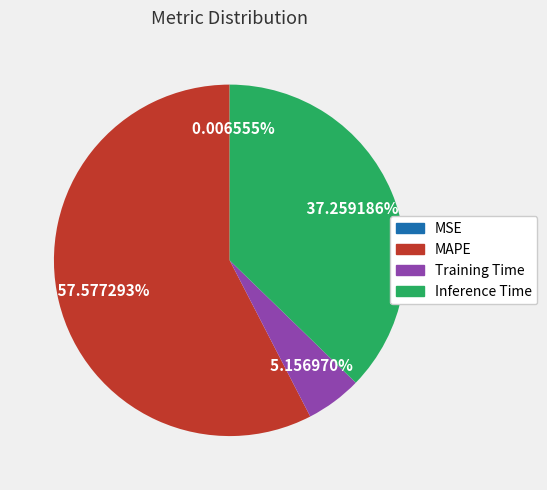

To the nearest percent, what is the combined percentage of Training Time and Inference Time?

42%